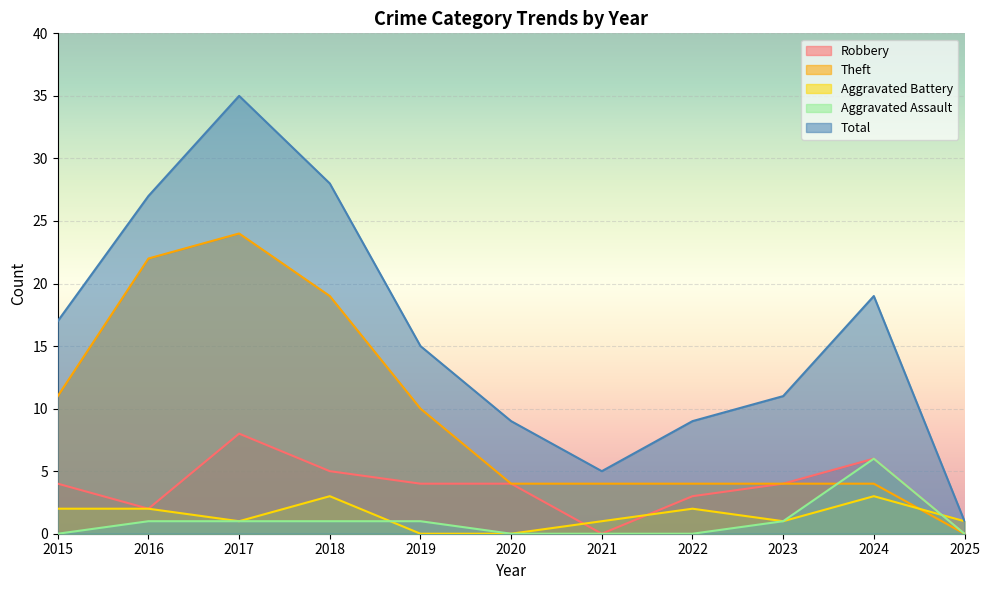

The value of Total at 2025 is 1. True or false?

True